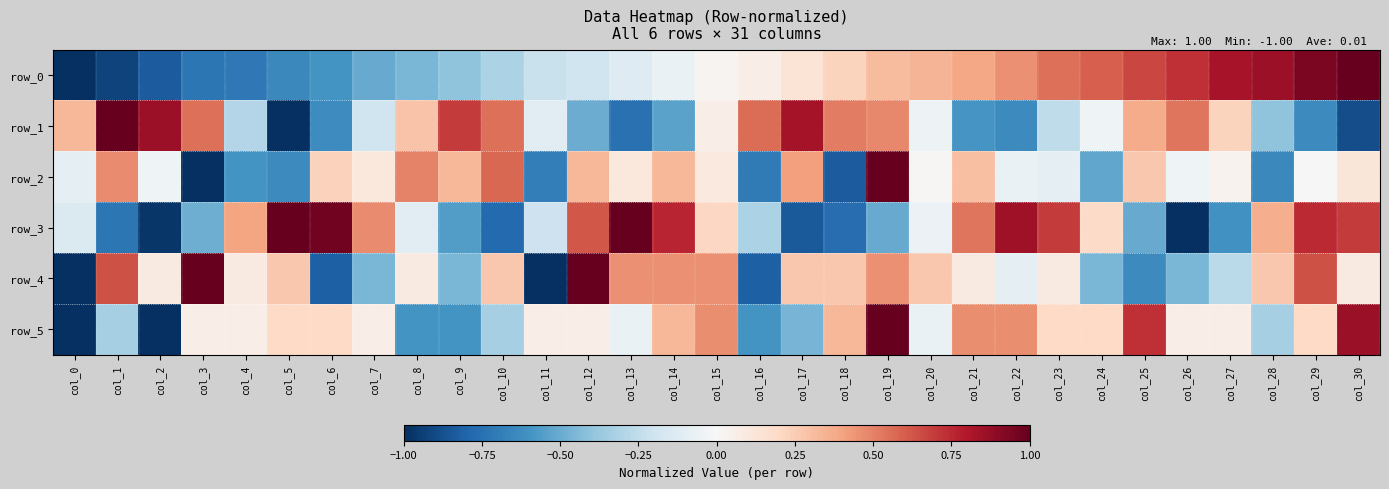

How many categories are shown in the chart?

31